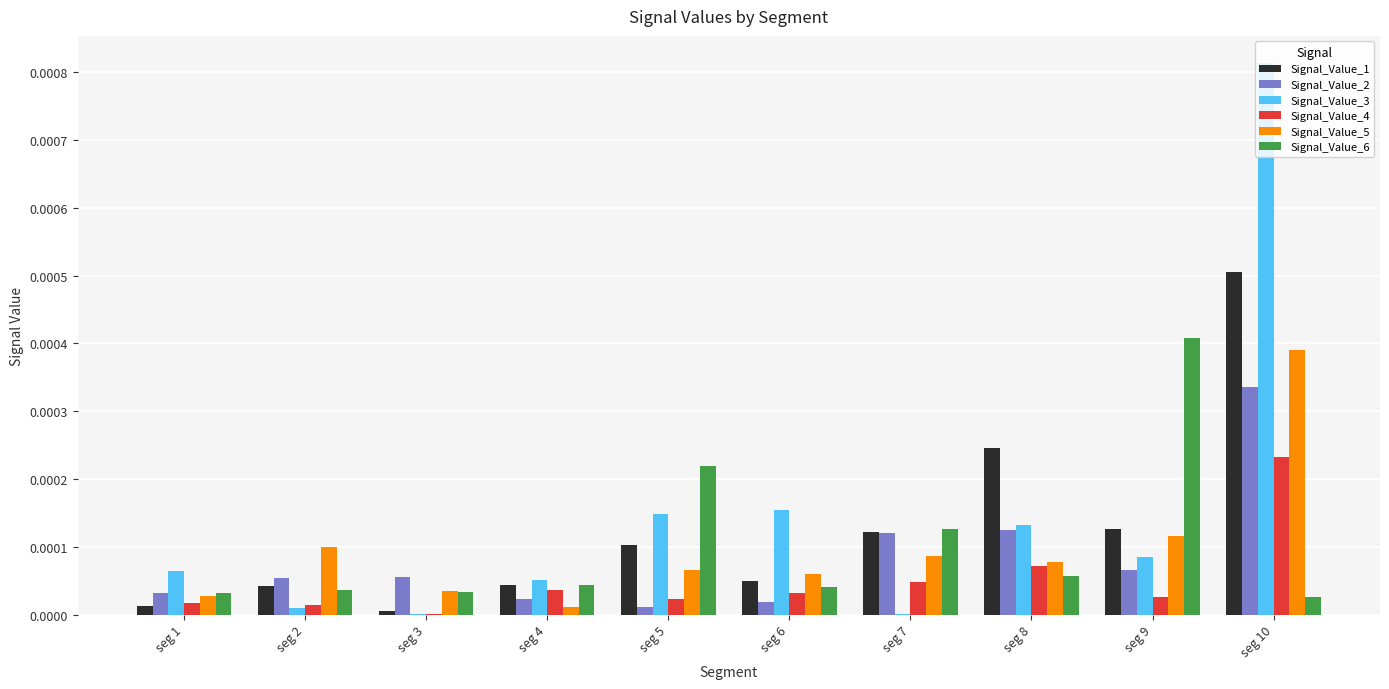

What are all the series names shown in the legend?

Signal_Value_1, Signal_Value_2, Signal_Value_3, Signal_Value_4, Signal_Value_5, Signal_Value_6